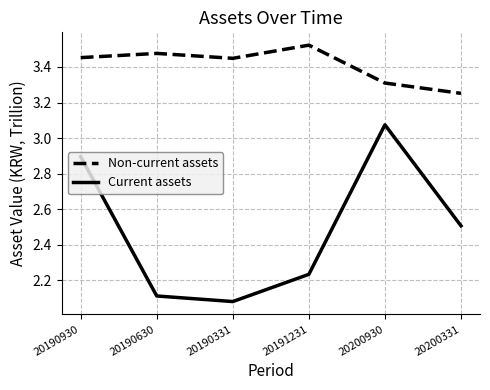

Rank the categories by Current assets value from lowest to highest.

20190331, 20190630, 20191231, 20200331, 20190930, 20200930